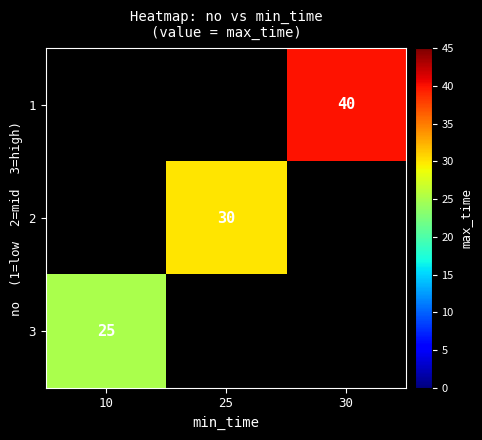

Is it true that 3 equals 25 at 10?

True